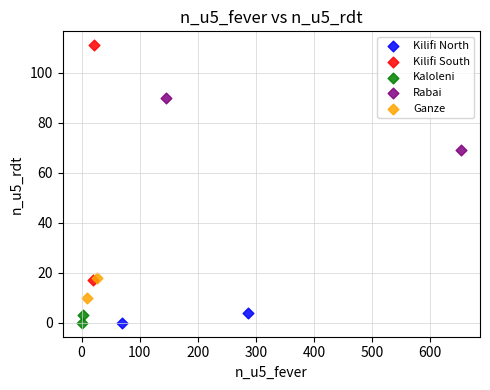

What are all the series names shown in the legend?

Kilifi North, Kilifi South, Kaloleni, Rabai, Ganze